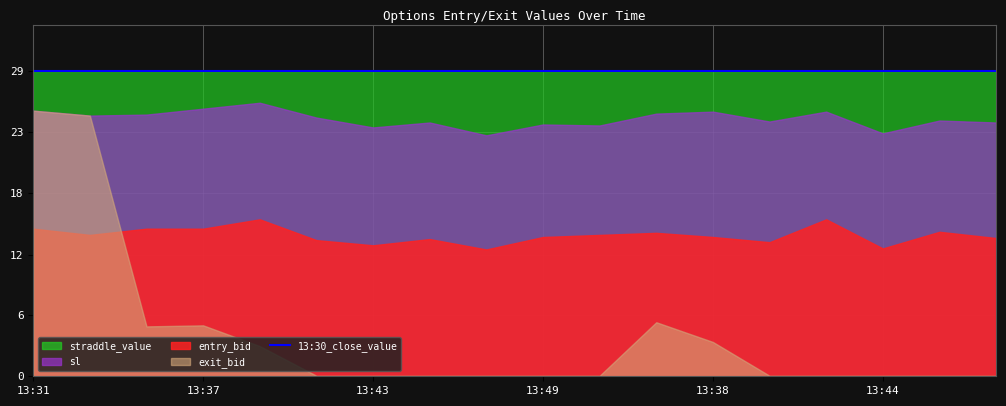

What is the difference between the entry_bid values at 13:48 and 13:35?

0.9